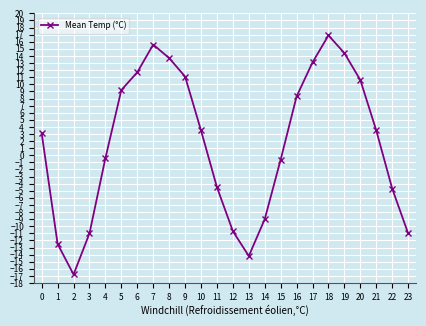

Reading left to right, transcribe all the data shown in this chart.

3.1	-12.5	-16.8	-11.0	-0.4	9.2	11.7	15.6	13.7	11.1	3.5	-4.5	-10.7	-14.2	-9.0	-0.6	8.3	13.1	16.9	14.4	10.6	3.5	-4.7	-11.0